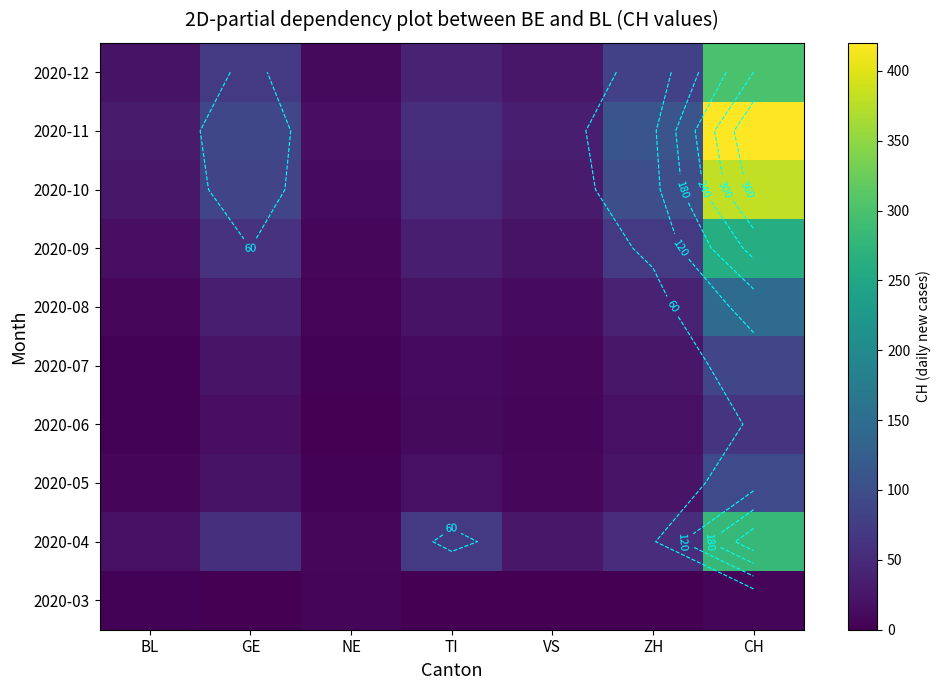

At which category is the sum across all series the highest?

CH